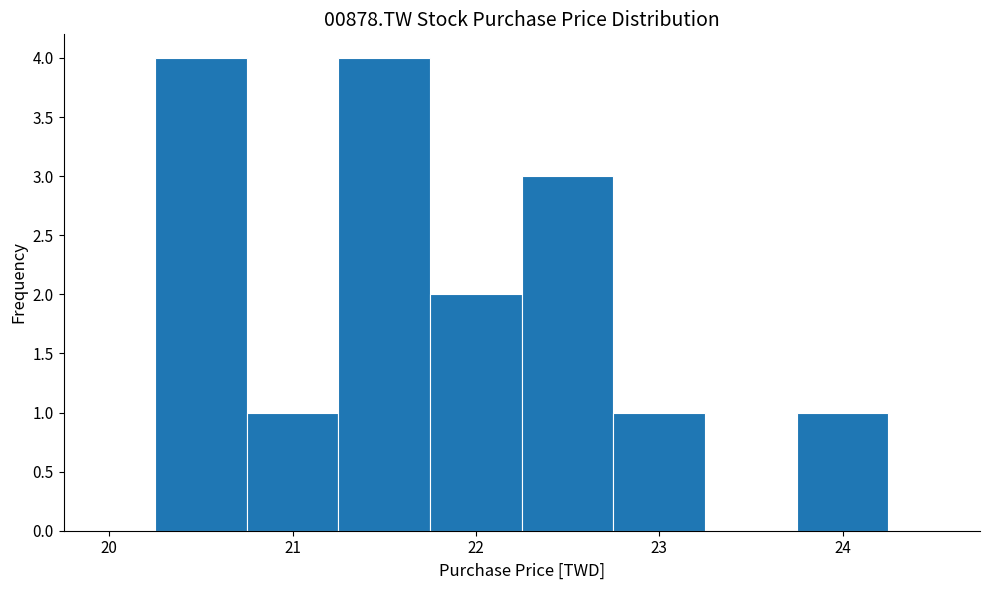

Reading left to right, list every bar in this chart as the range it spans on the x-axis followed by its height. Neither the bar edges nor the heights are printed on the chart, so give them approximately, as read against the axes.

20.25 to 20.75: 4
20.75 to 21.25: 1
21.25 to 21.75: 4
21.75 to 22.25: 2
22.25 to 22.75: 3
22.75 to 23.25: 1
23.25 to 23.75: 0
23.75 to 24.25: 1